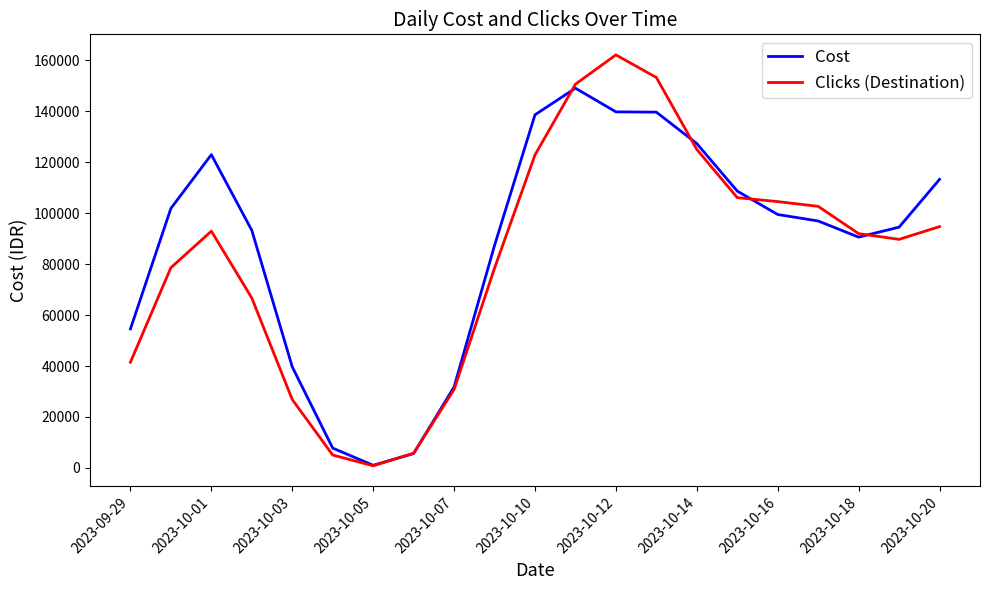

After their last crossing, which series has the higher values: Clicks (Destination) or Cost?

Cost